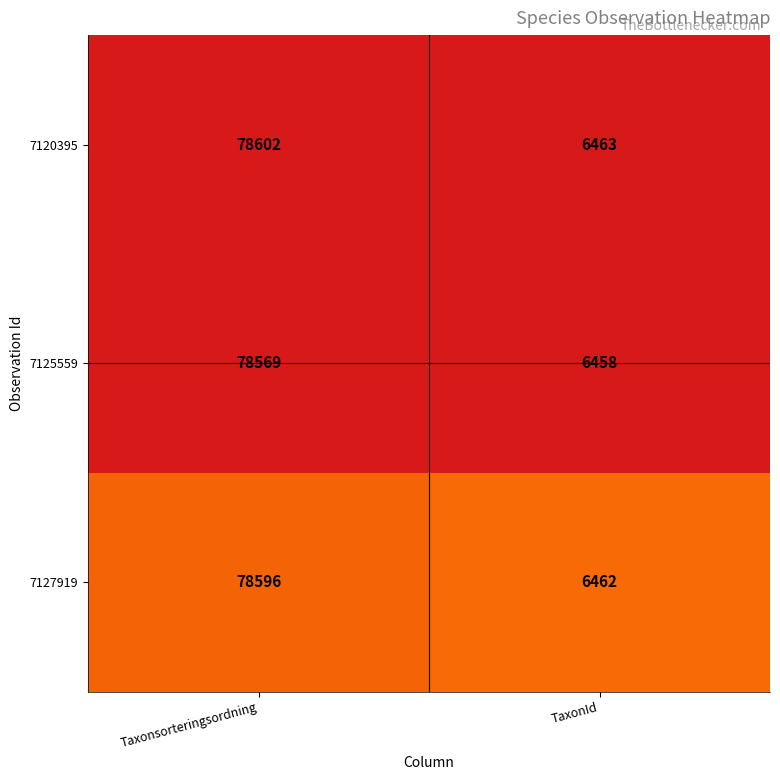

List the series in order of their peak value, highest first.

7120395, 7127919, 7125559